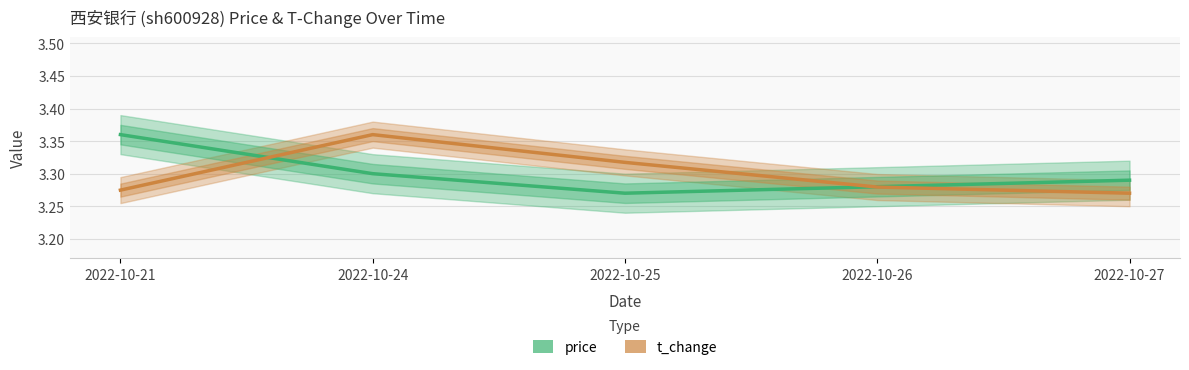

Reading left to right, extract all data points from this chart.

price: 3.4	3.3	3.3	3.3	3.3
t_change: 3.3	3.4	3.3	3.3	3.3